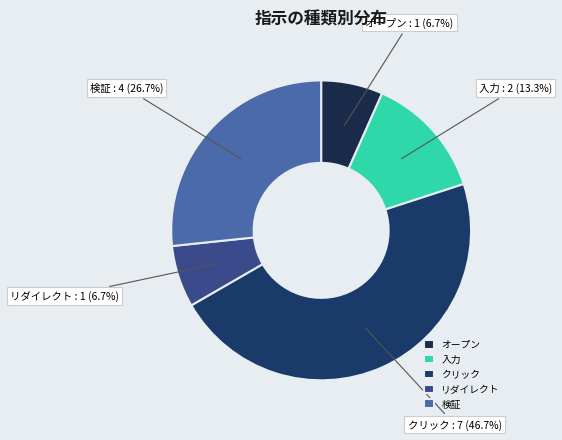

To the nearest percent, what is the difference between the リダイレクト and クリック slice percentages?

40%